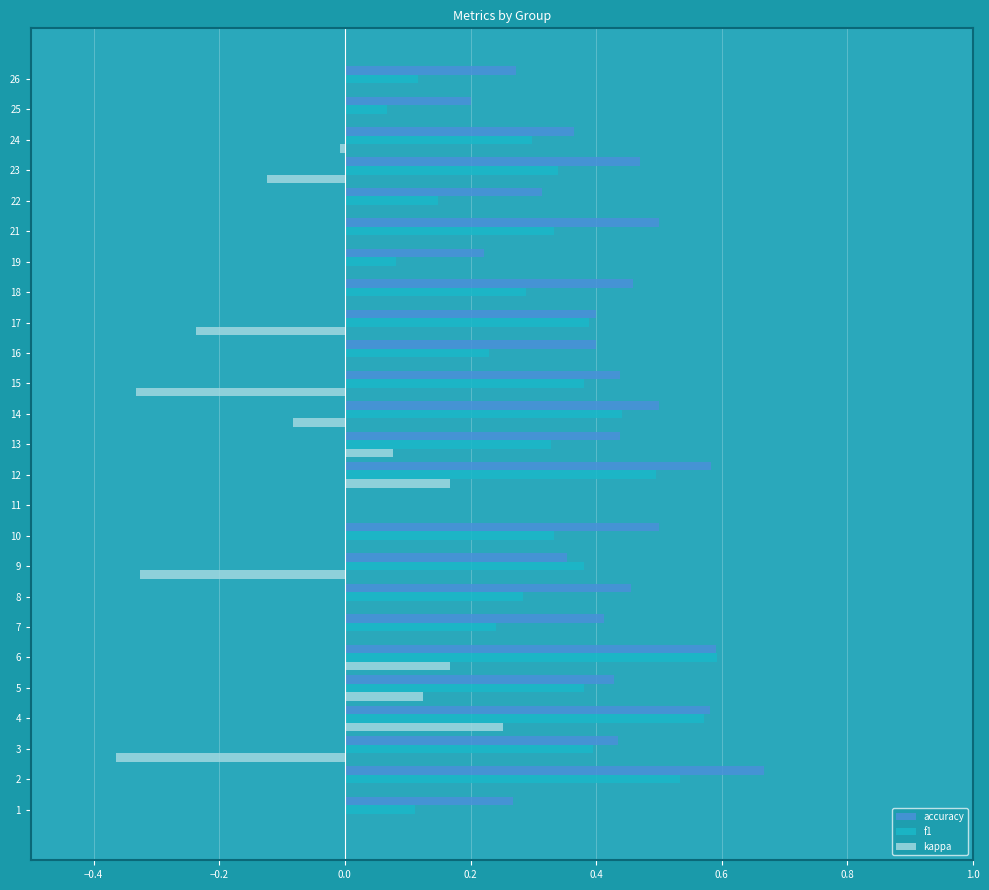

Which category has the highest value in the kappa series?

4